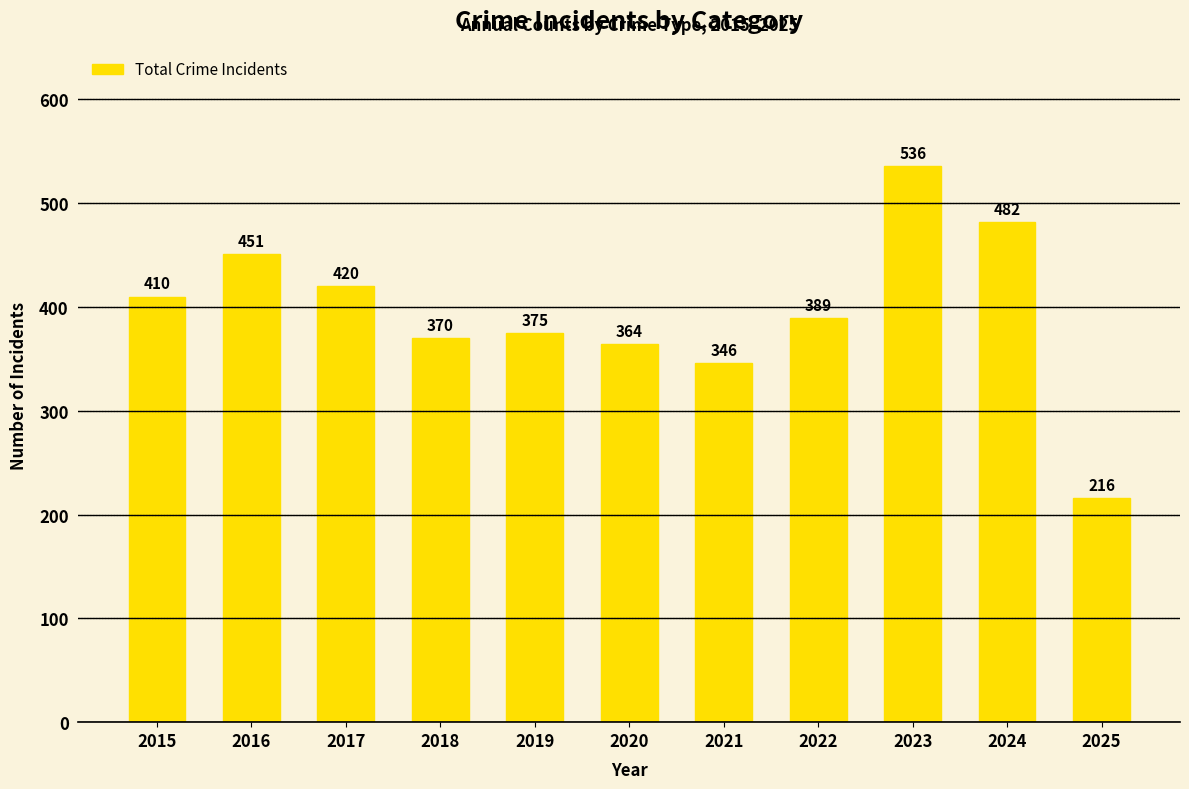

Count the number of data series in this chart.

1